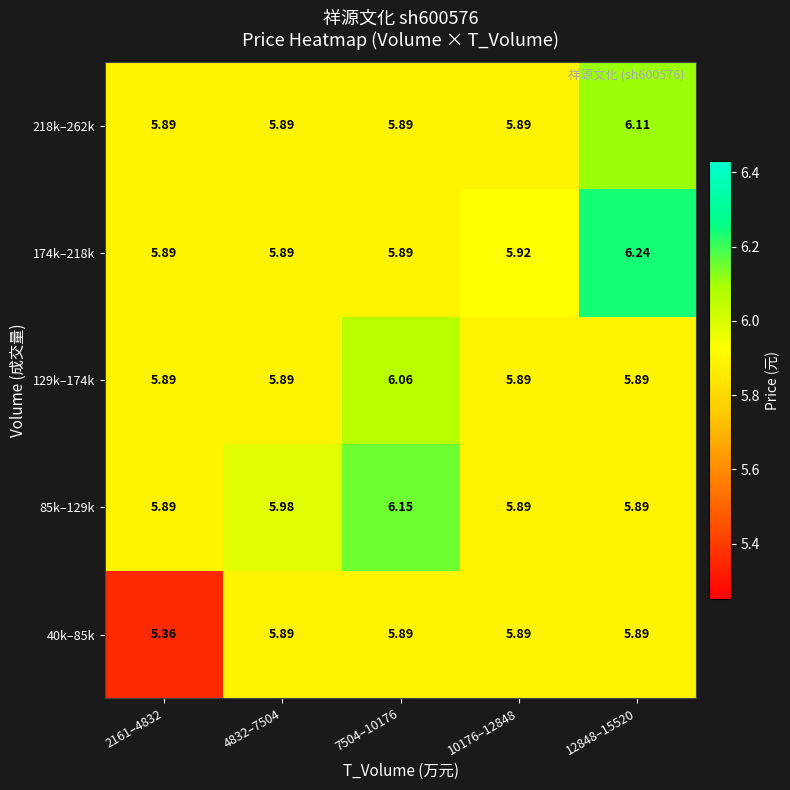

At which category is the sum across all series the highest?

12848–15520